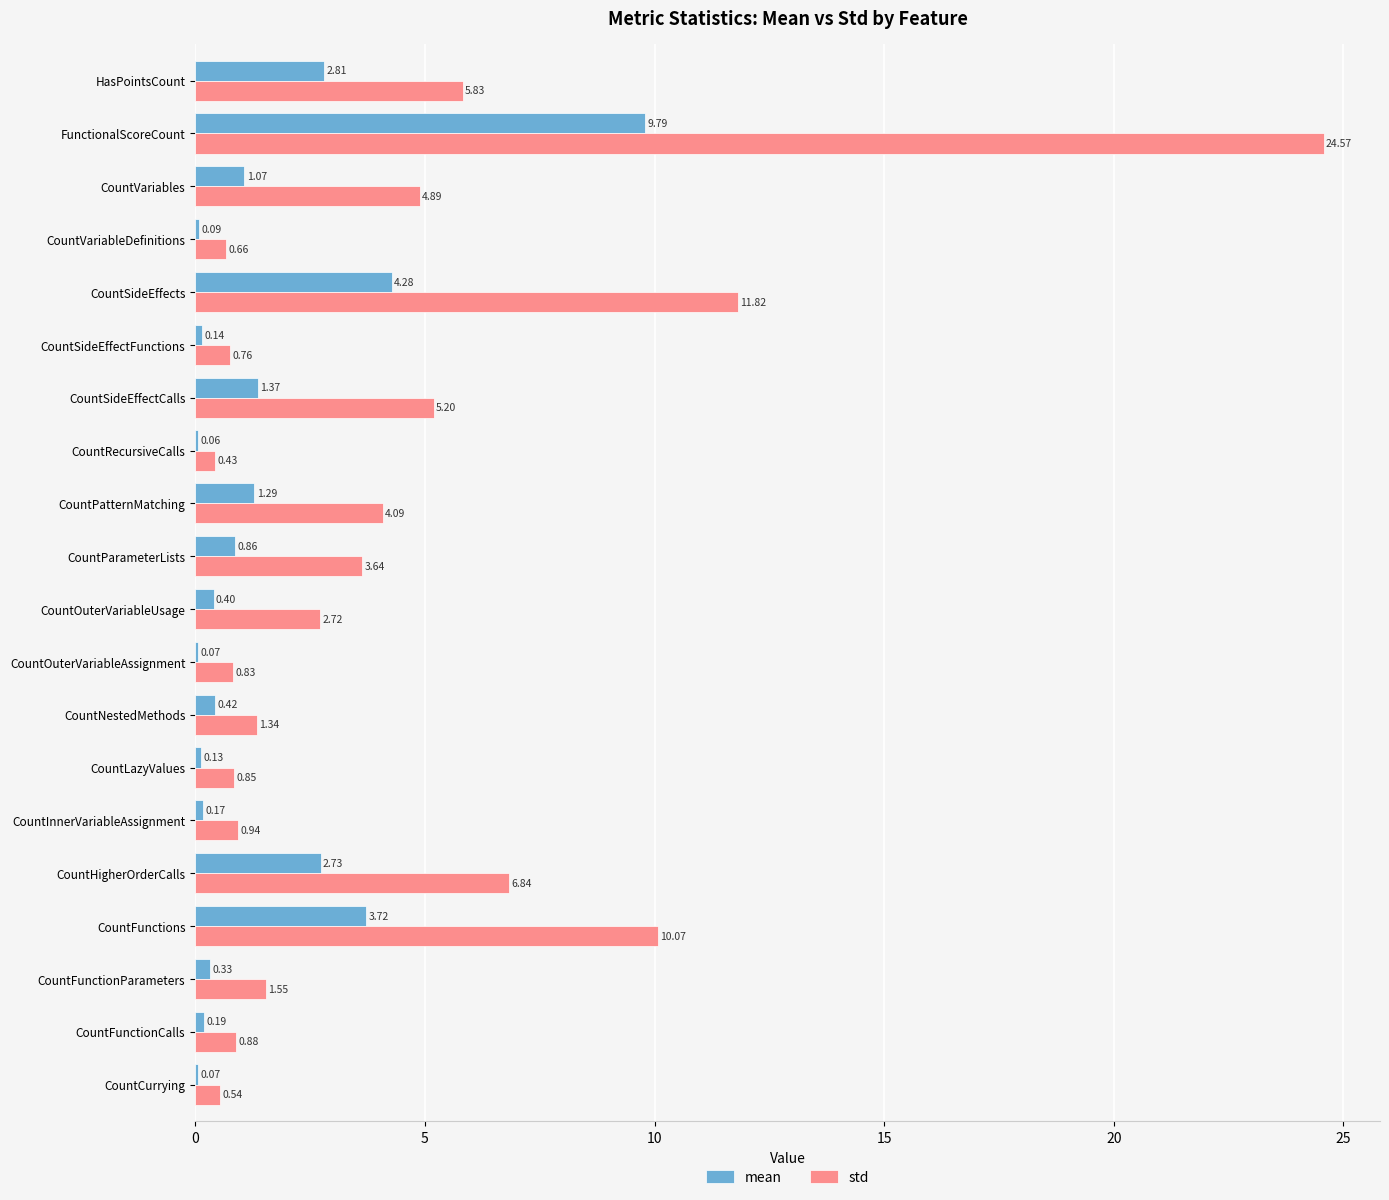

At which label is std closest to 12?

CountSideEffects